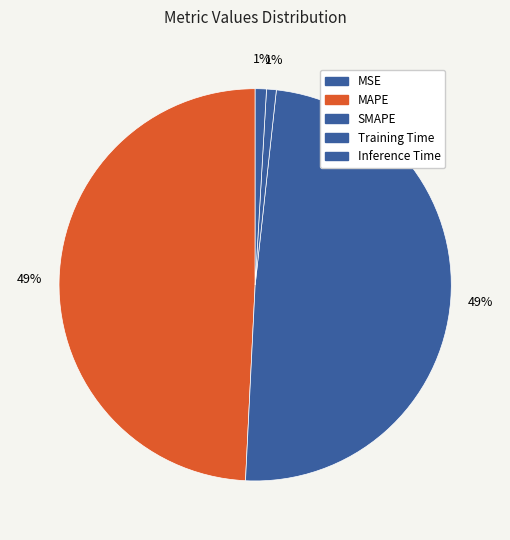

Rank the categories by value from lowest to highest.

MSE, Training Time, Inference Time, SMAPE, MAPE